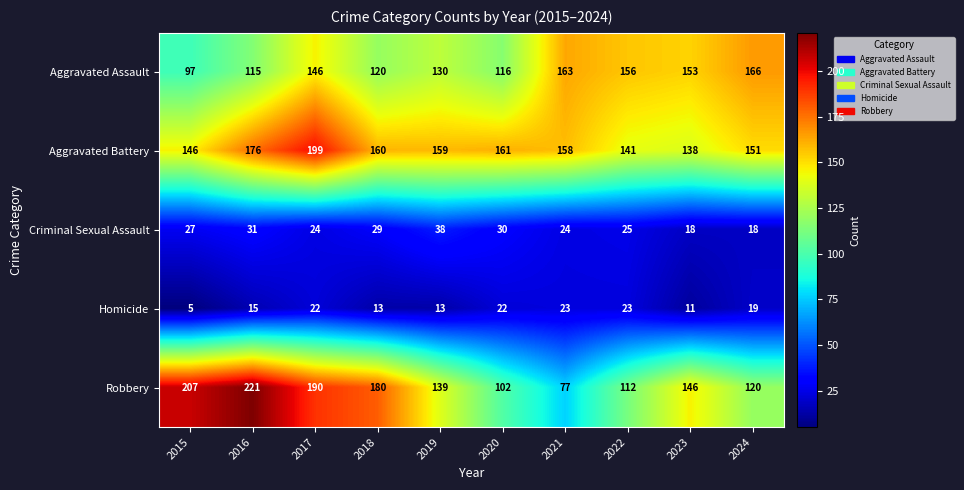

List the series in order of their peak value, lowest first.

Homicide, Criminal Sexual Assault, Aggravated Assault, Aggravated Battery, Robbery